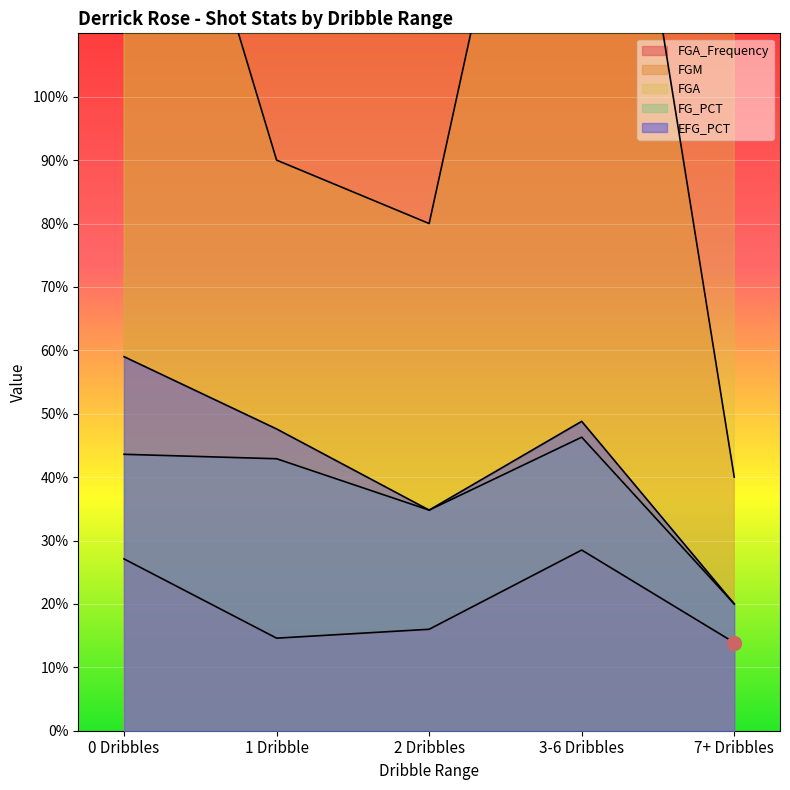

Where is FG_PCT nearest to the value 0?

7+ Dribbles